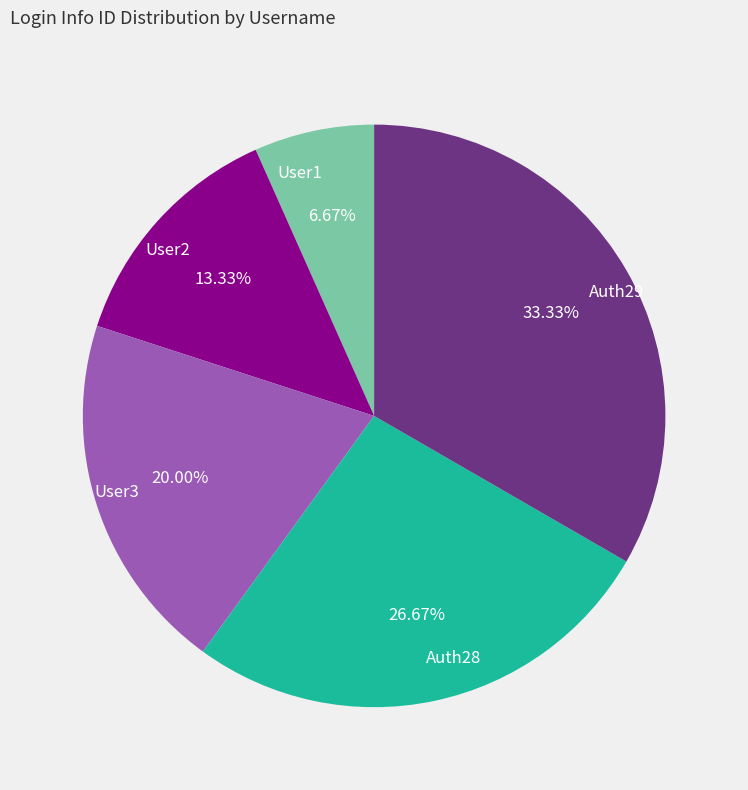

How many segments does this pie chart have?

5